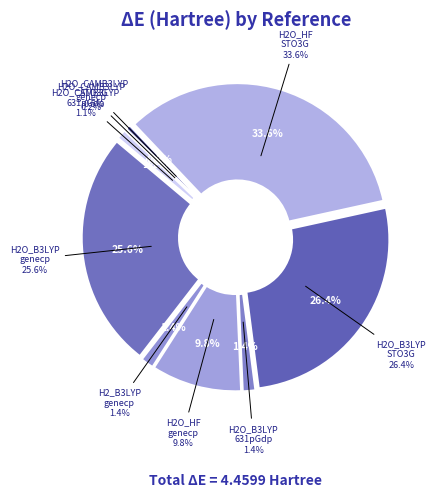

How many slices are in this pie chart?

9